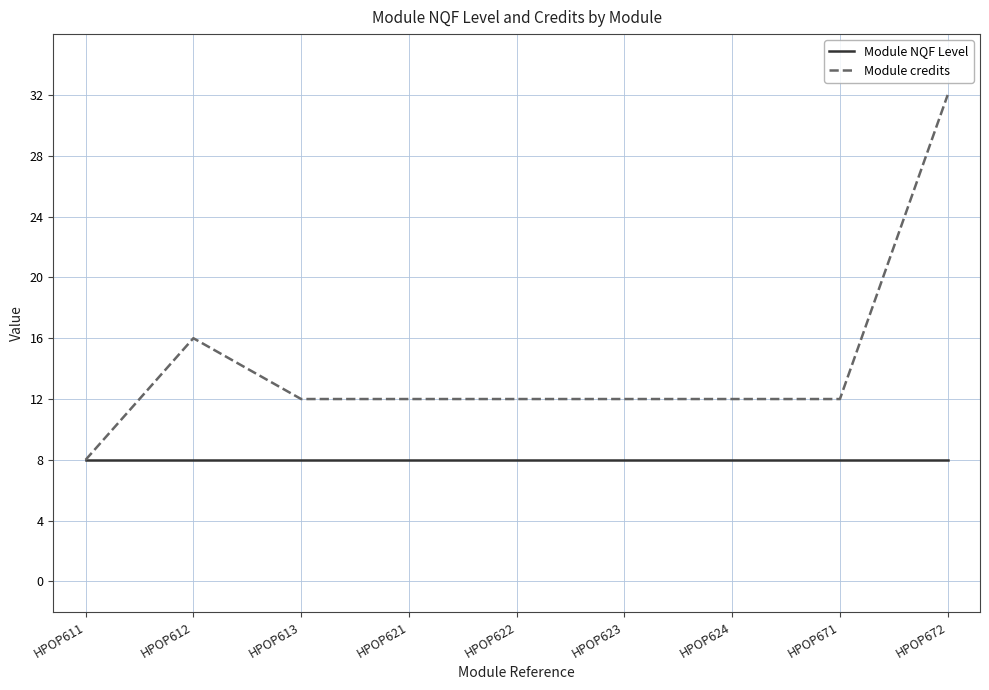

Is it true that Module credits equals 3 at HPOP623?

False